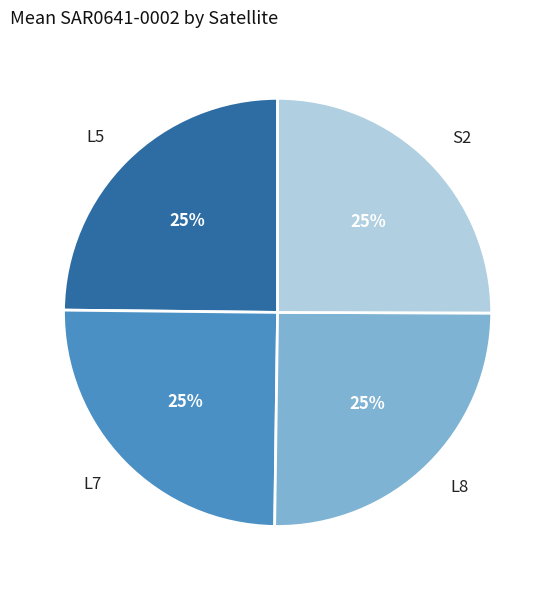

To the nearest percent, what is the average slice percentage?

25%